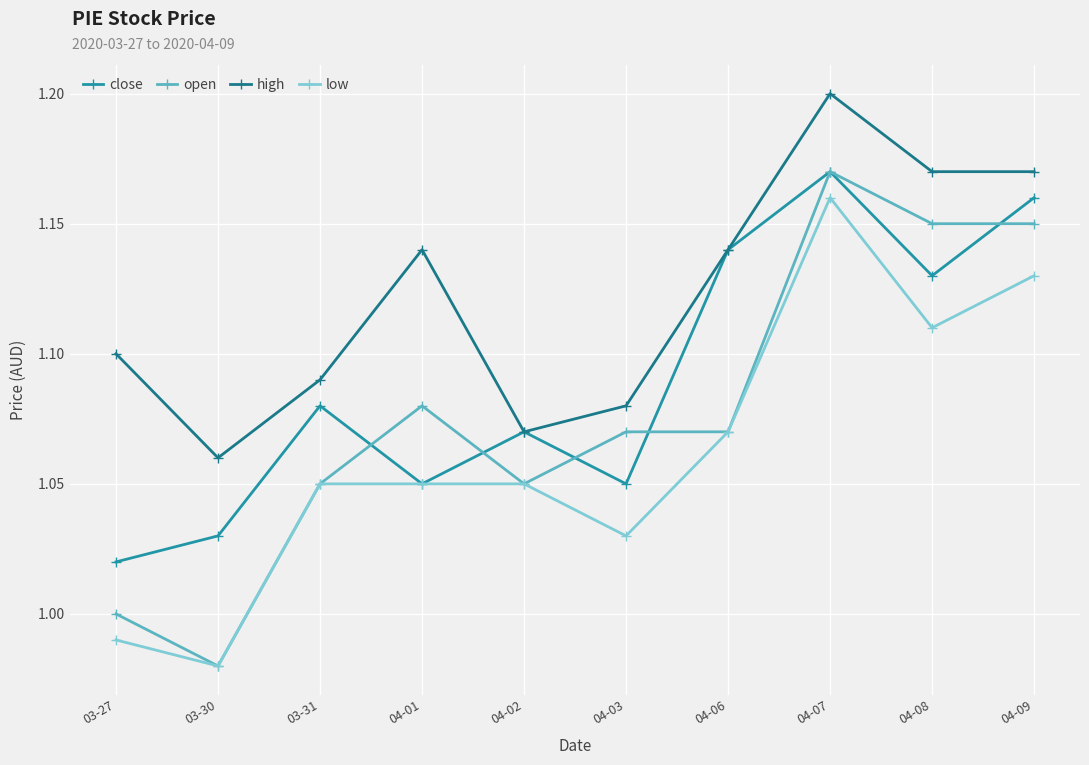

Does the chart have visible grid lines?

Yes